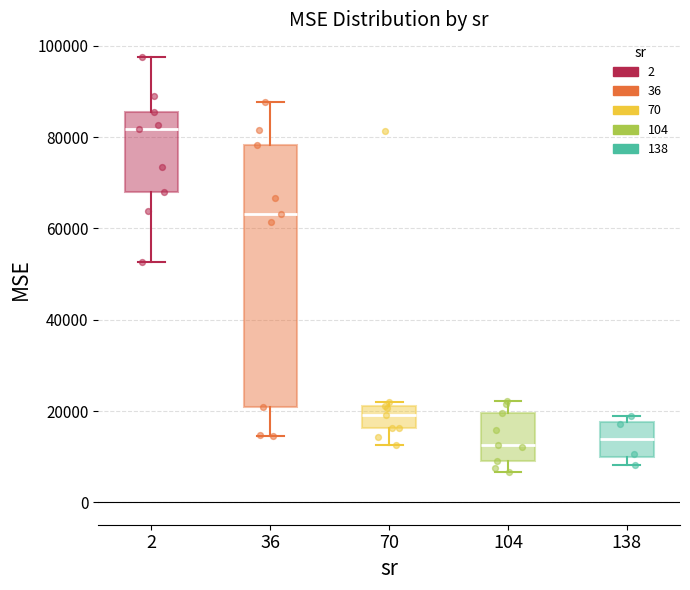

Reading left to right, transcribe this box plot: for each box, give where its median line is, the range the box spans, and where its two whiskers end, as read against the y-axis. The values are not printed on the chart, so give them approximately, as read against the axis.

2: median 82000, box 68000 to 86000, whiskers 52000 to 98000
36: median 64000, box 20000 to 78000, whiskers 14000 to 88000
70: median 20000, box 16000 to 22000, whiskers 12000 to 22000 (just above the box's upper edge)
104: median 12000, box 8000 to 20000, whiskers 6000 to 22000
138: median 14000, box 10000 to 18000, whiskers 8000 to 18000 (just above the box's upper edge)